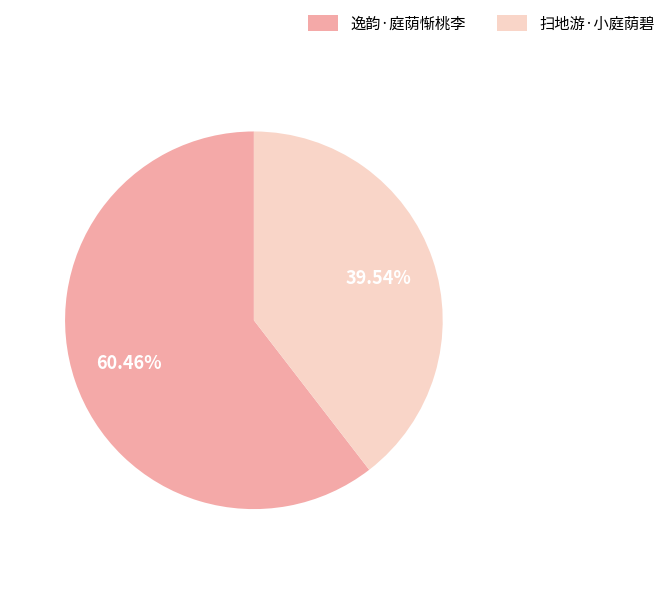

What is the total percentage of 扫地游·小庭荫碧 and 逸韵·庭荫惭桃李?

100.0%